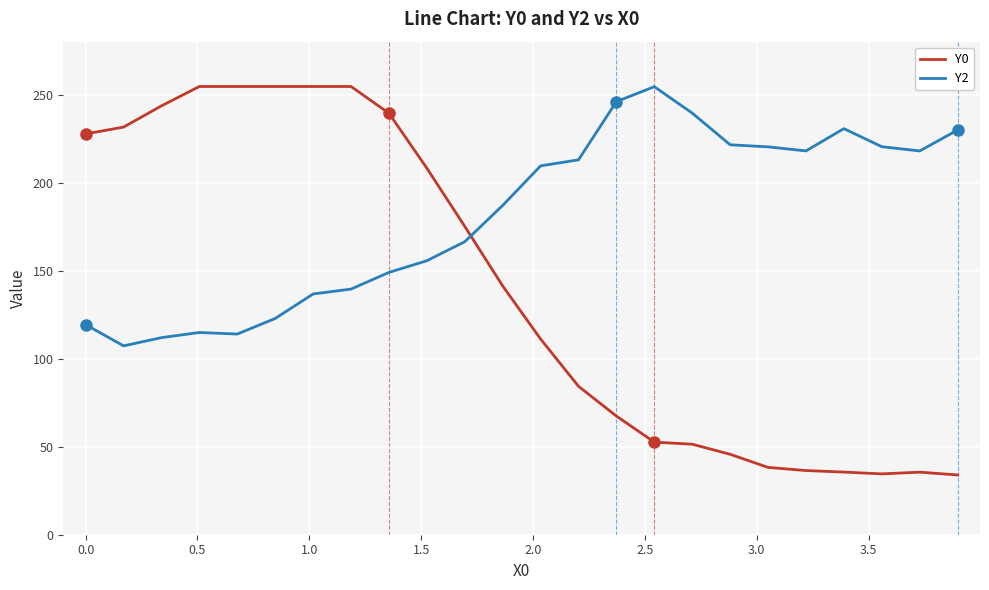

List the series in order of their overall mean, lowest first.

Y0, Y2